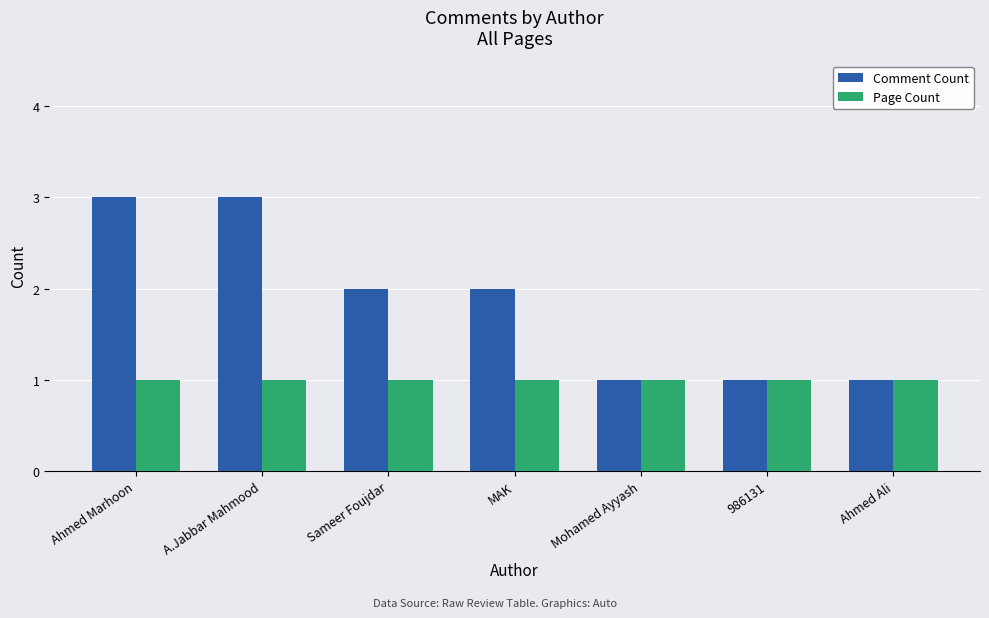

What is the value of the Page Count bar at the 4th from the left?

1